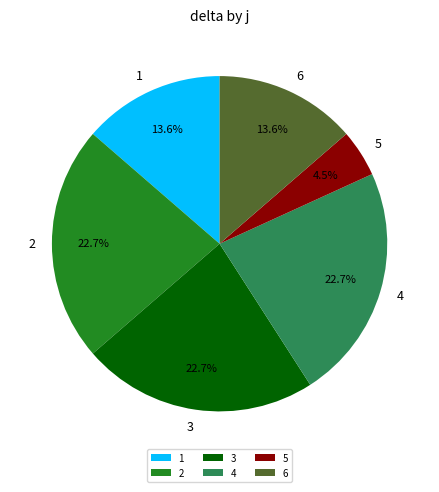

To the nearest percent, what is the difference between the 5 and 2 slice percentages?

18%